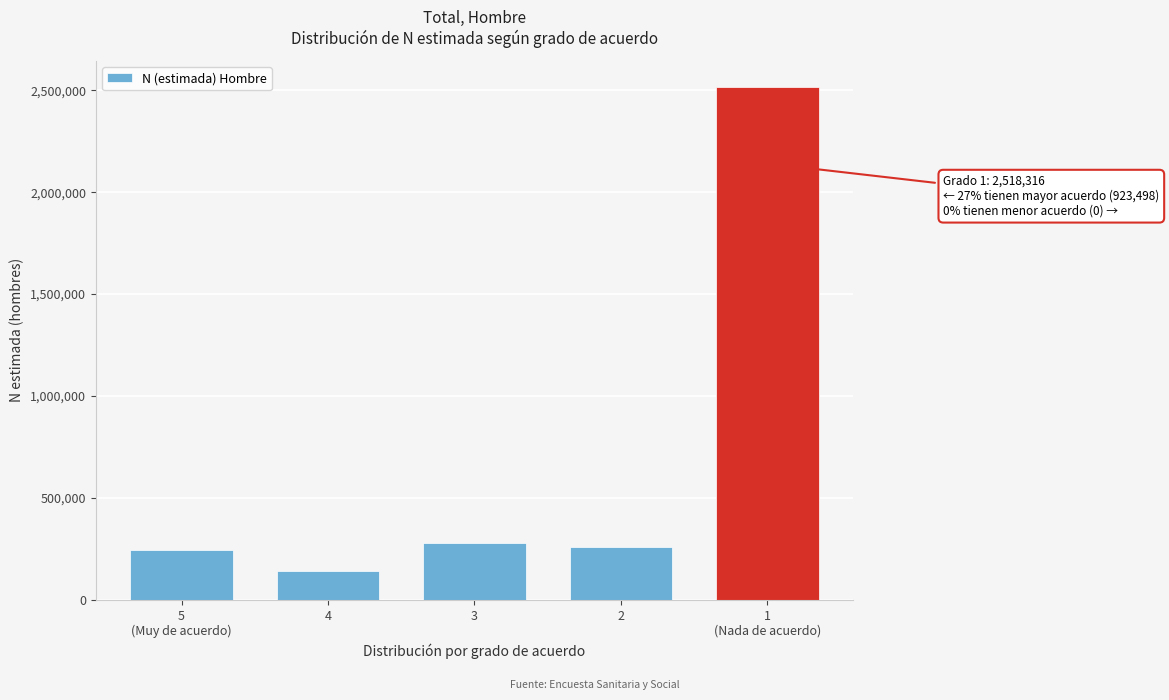

Reading left to right, transcribe all the data shown in this chart.

245504	142254	277635	258105	2518316